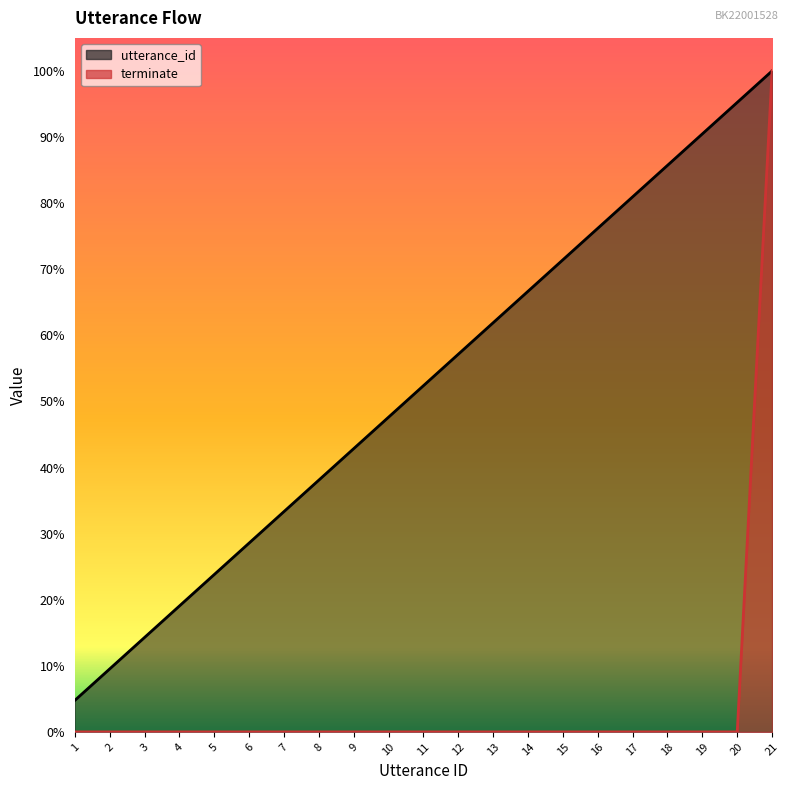

True or false: terminate and utterance_id cross at least once.

False